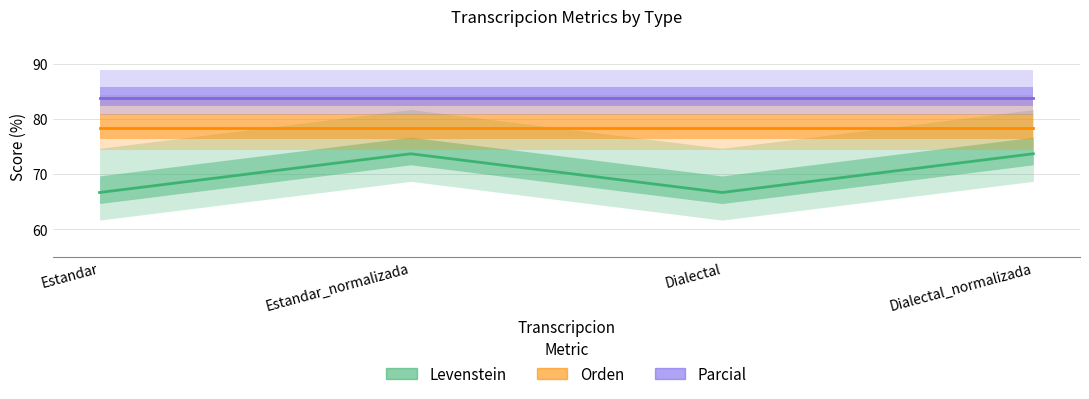

Does the chart display data point markers on the line(s)?

No